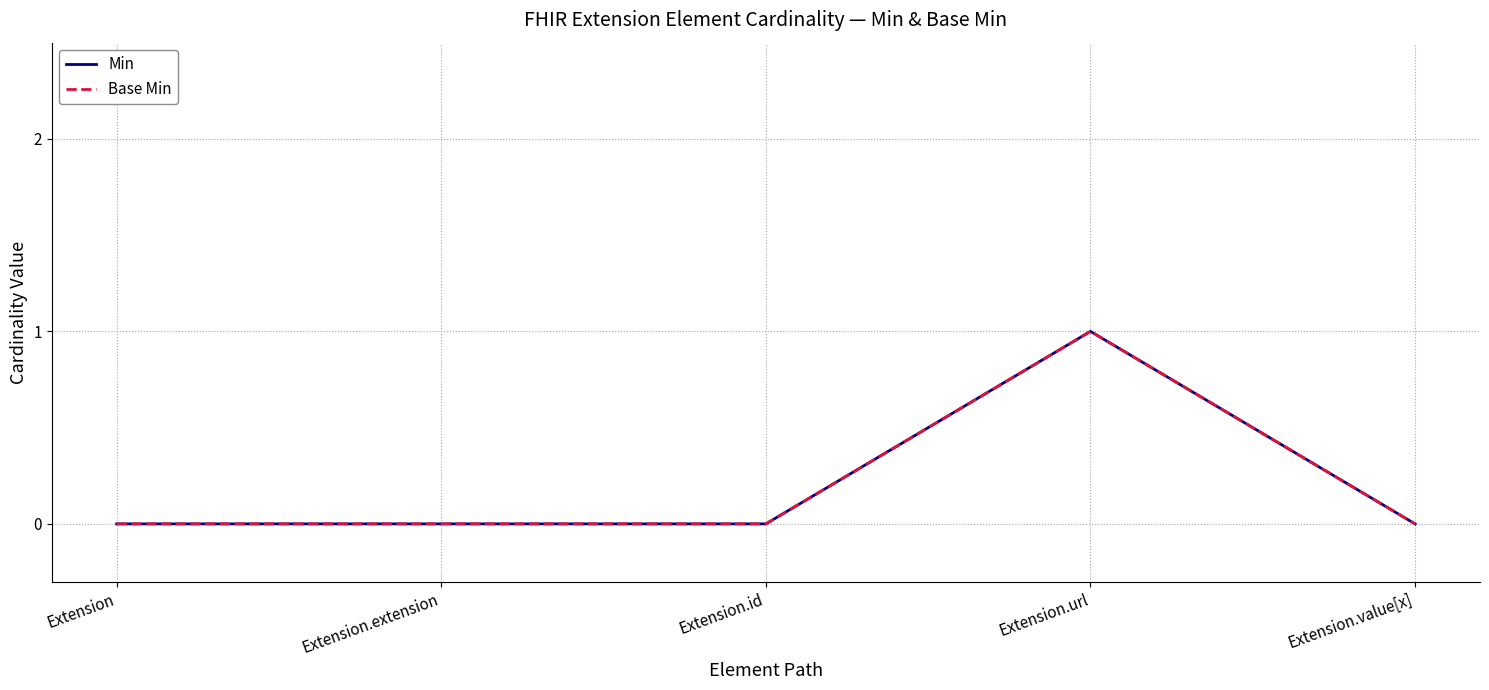

In Base Min, how many points are higher than both neighbors (excluding endpoints)?

1